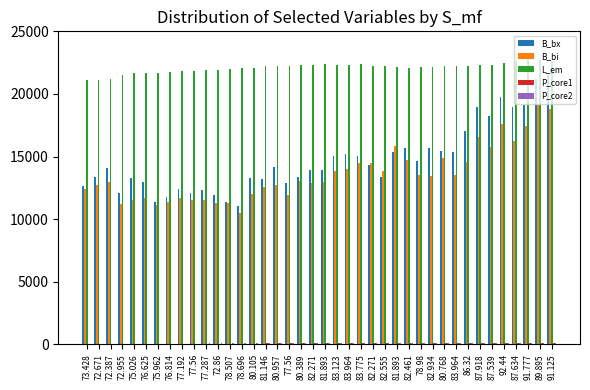

What is the difference between the highest and lowest values at 81.893?

22305.6